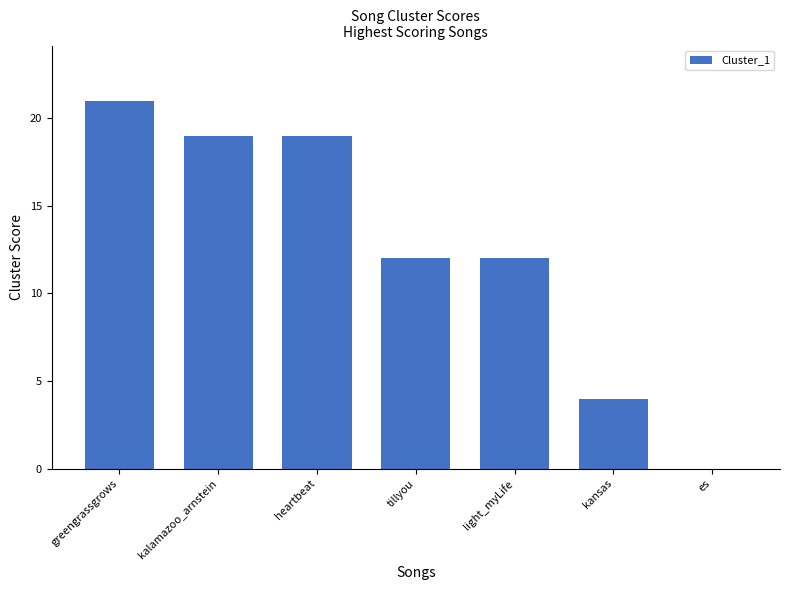

The chart shows a value of 6 at light_myLife. True or false?

False